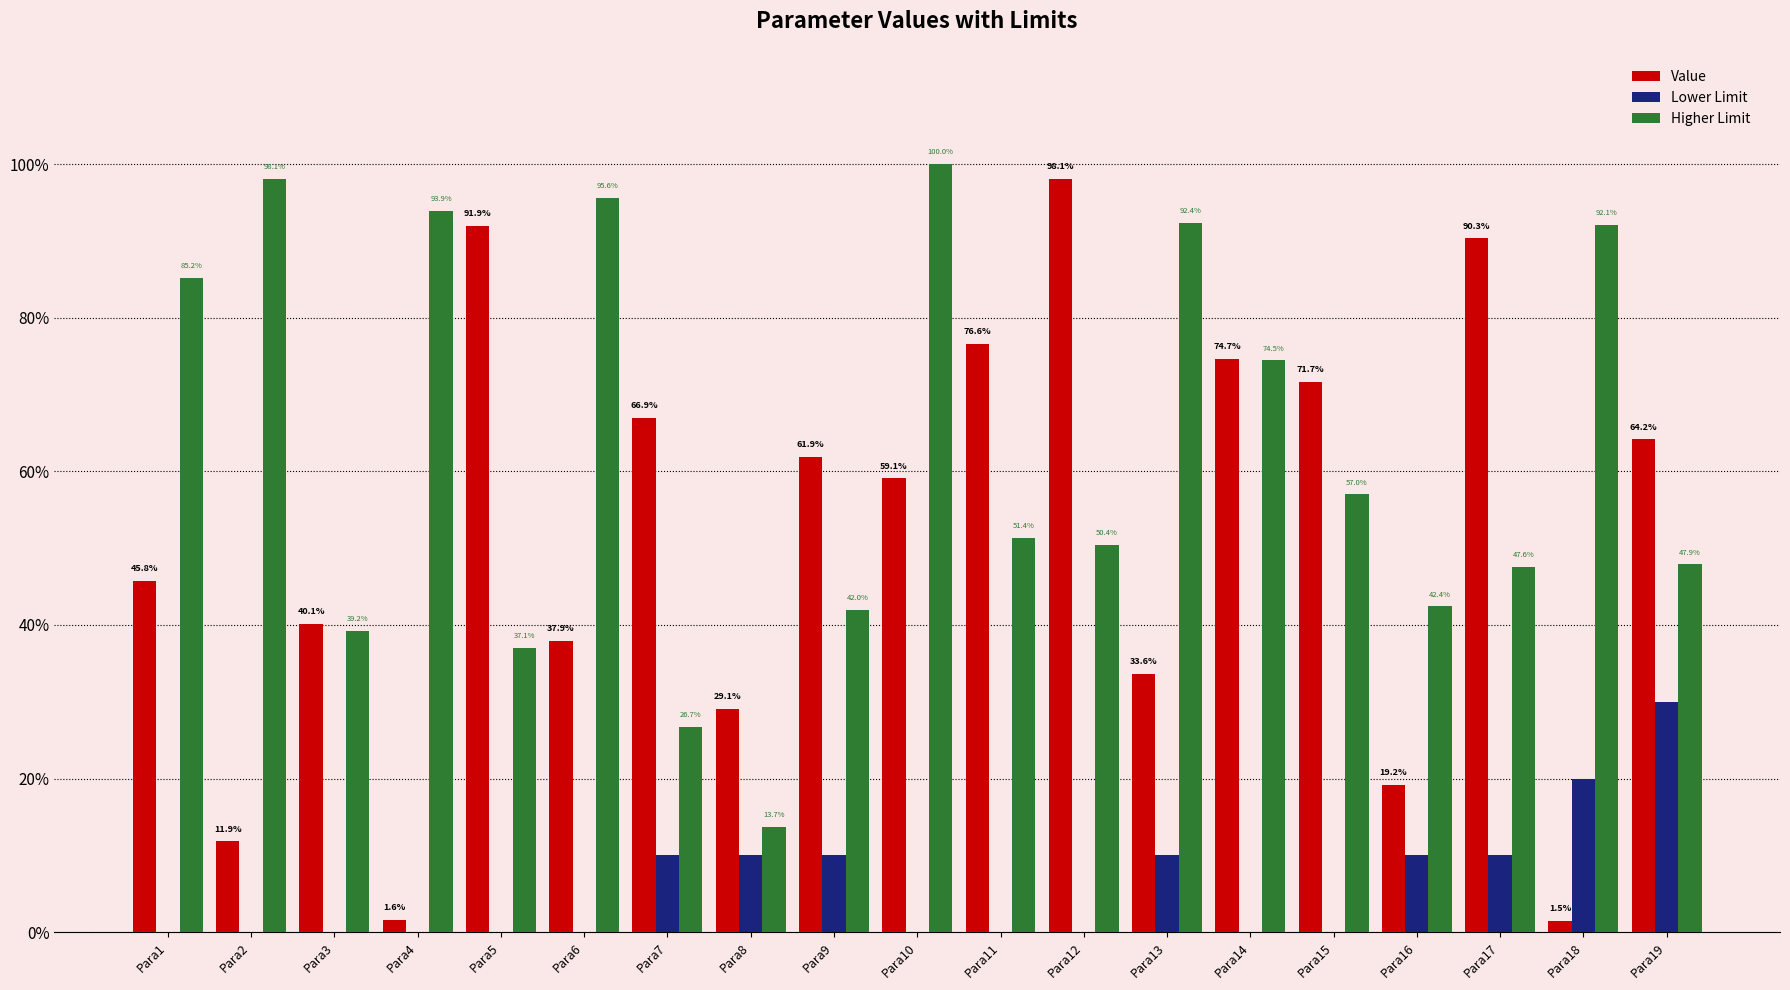

What is the value of the Value bar at the 13th from the left?

0.3